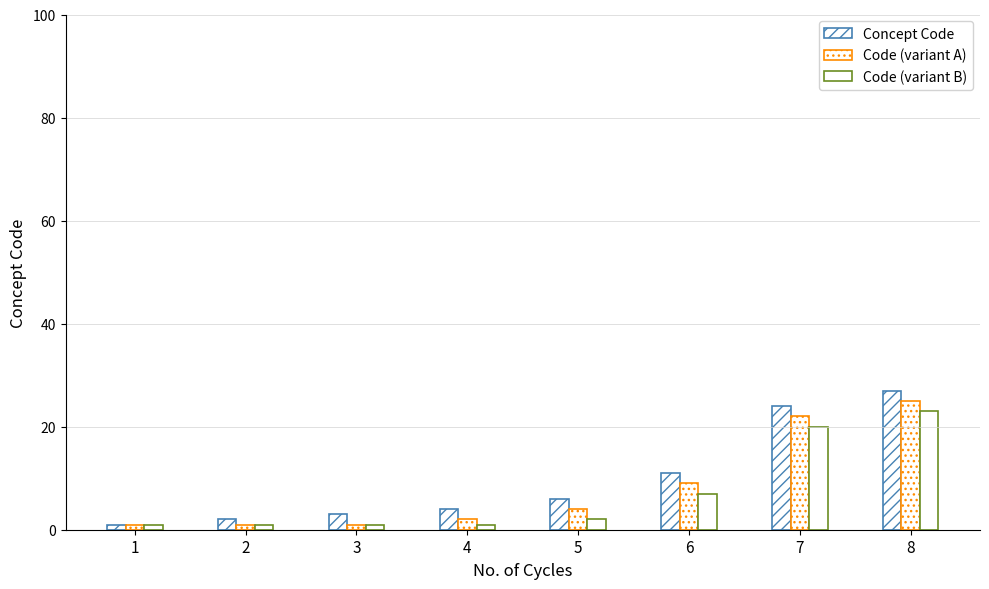

Reading right to left, extract all data points from this chart.

Concept Code: 27	24	11	6	4	3	2	1
Code (variant A): 25	22	9	4	2	1	1	1
Code (variant B): 23	20	7	2	1	1	1	1